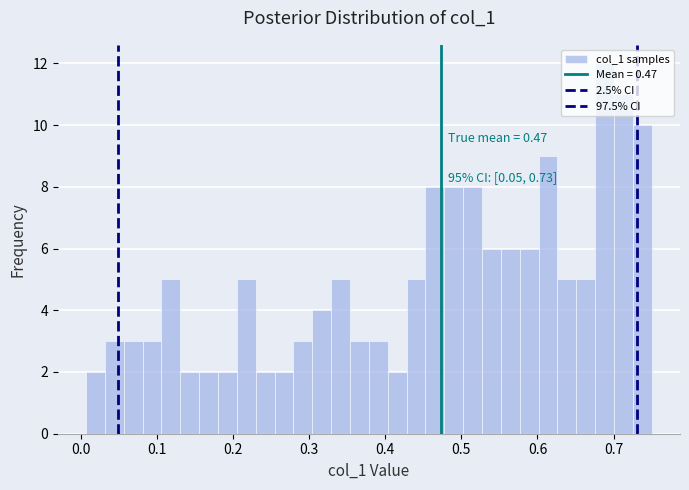

Read against the x-axis, roughly where is the centre of the tallest bar?

0.69